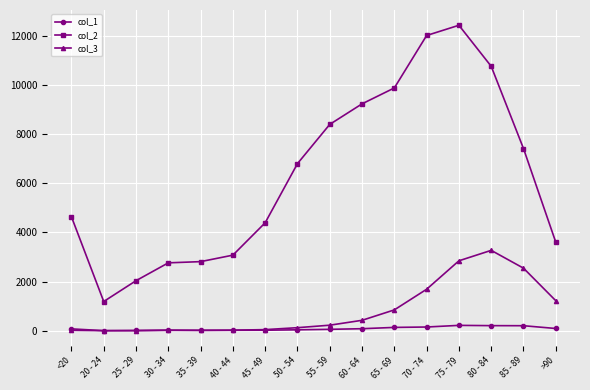

True or false: col_3 has more than 0 interior local peaks.

True